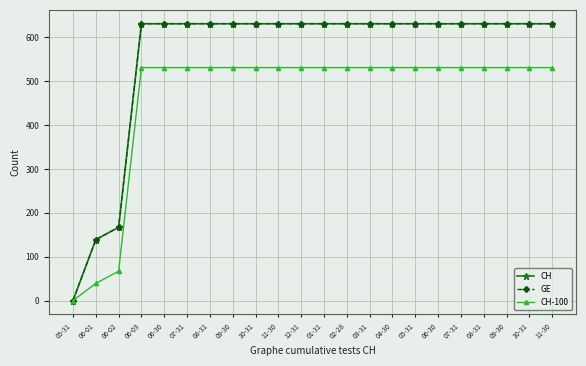

True or false: GE has more than 1 points higher than both neighbors.

False